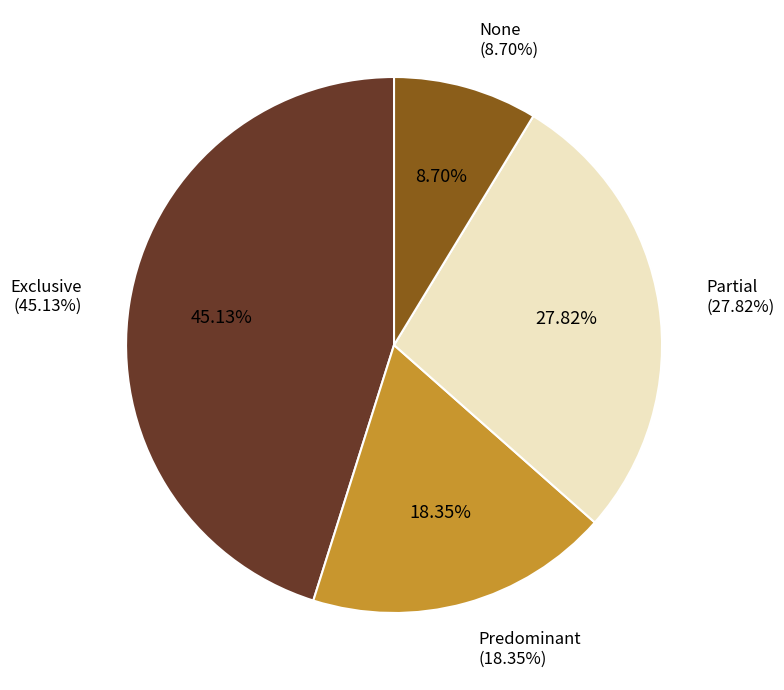

Does Partial account for over 50% of the chart?

No